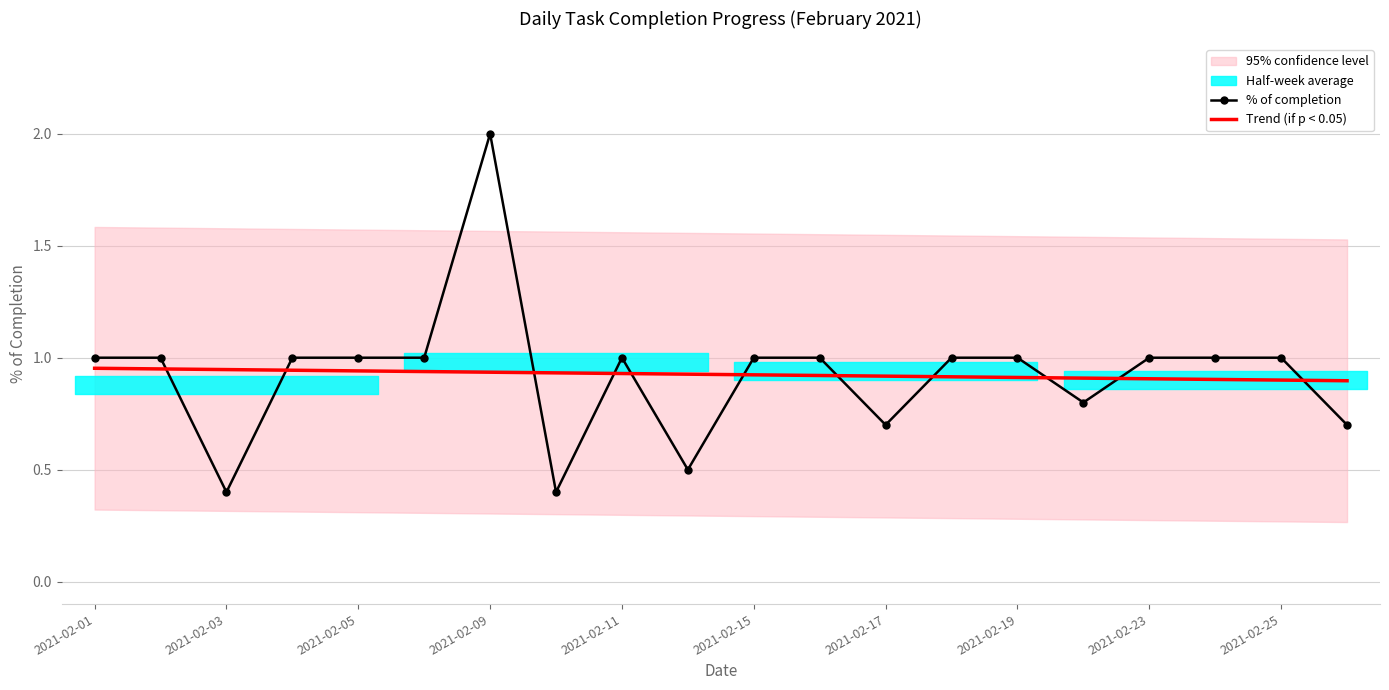

List the series in order of their overall mean, highest first.

Trend (if p < 0.05), % of completion